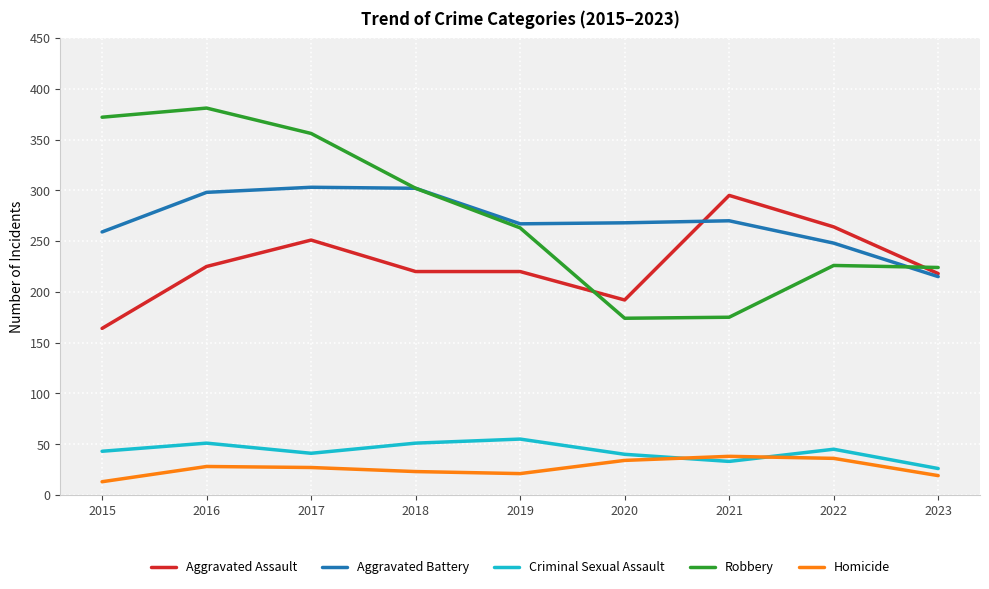

What is the lowest value of the Criminal Sexual Assault series?

26